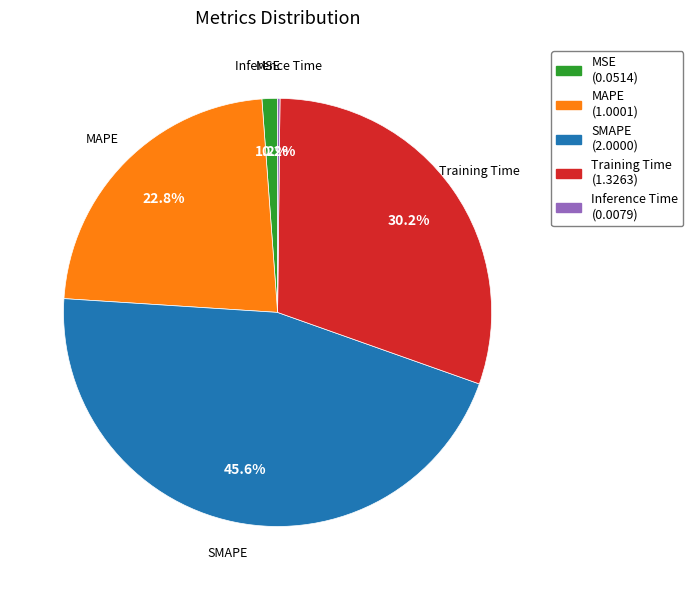

What percentage do MSE and Training Time together represent?

31.4%